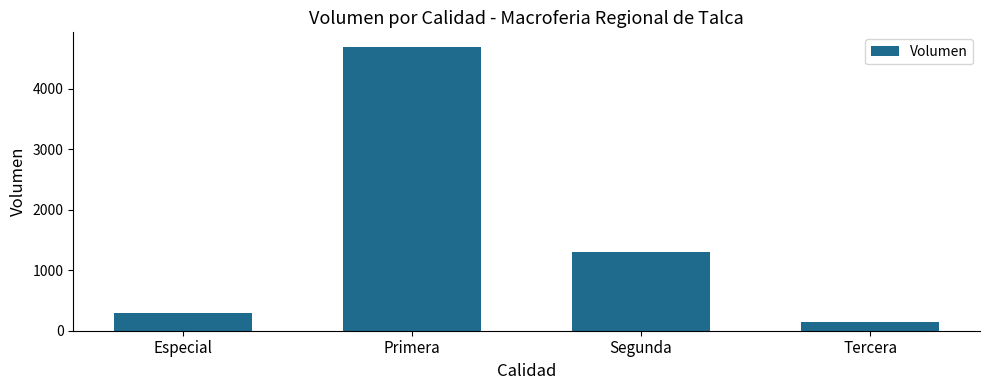

Which label corresponds to the smallest value in the chart?

Tercera